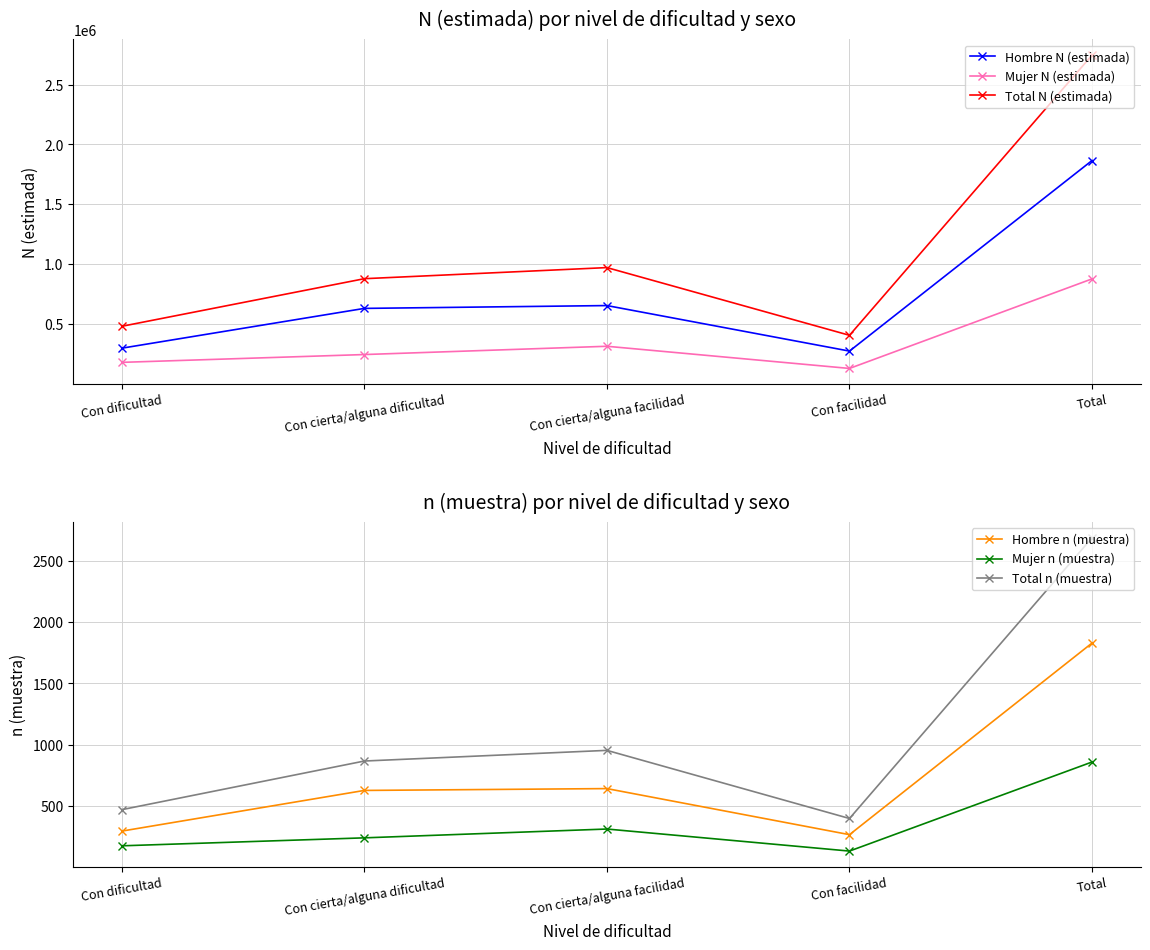

True or false: Mujer n (muestra) has a value of 312 at Con cierta/alguna facilidad.

True